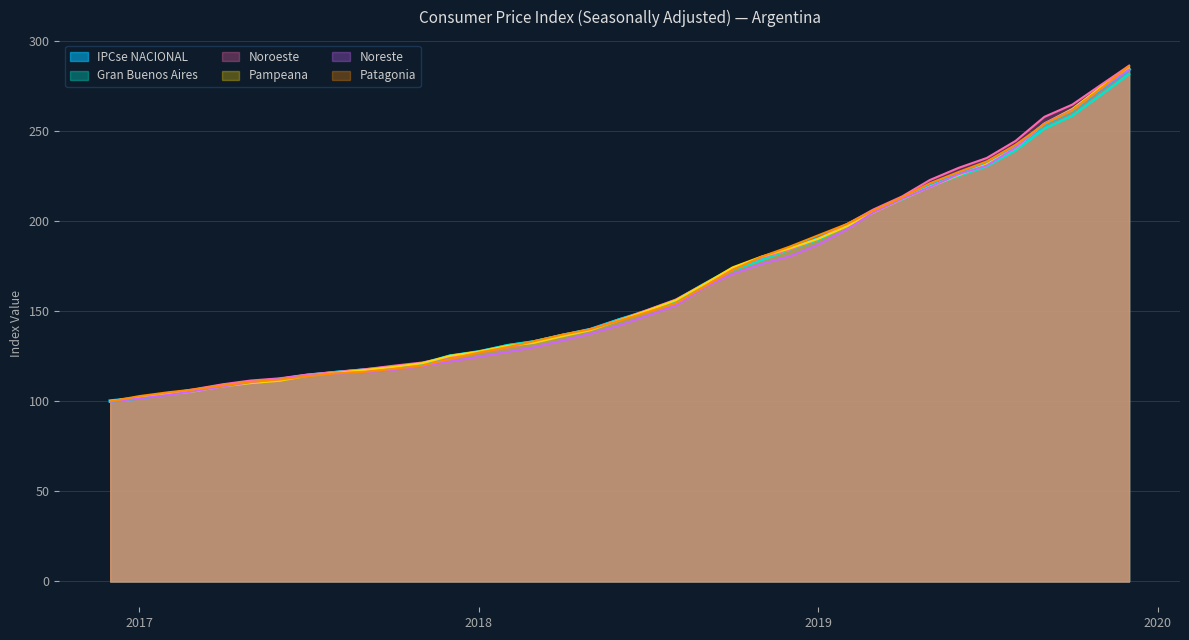

What is the value of the Pampeana point at the 23rd from the left?

174.2